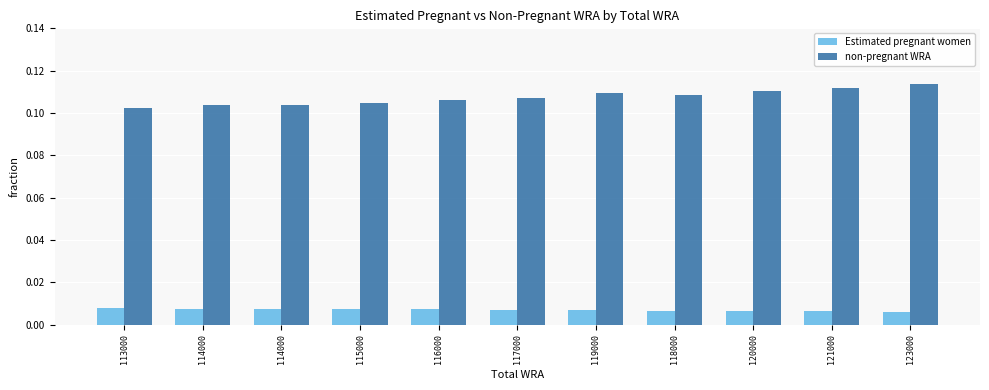

Which category has the lowest value in the non-pregnant WRA series?

113000